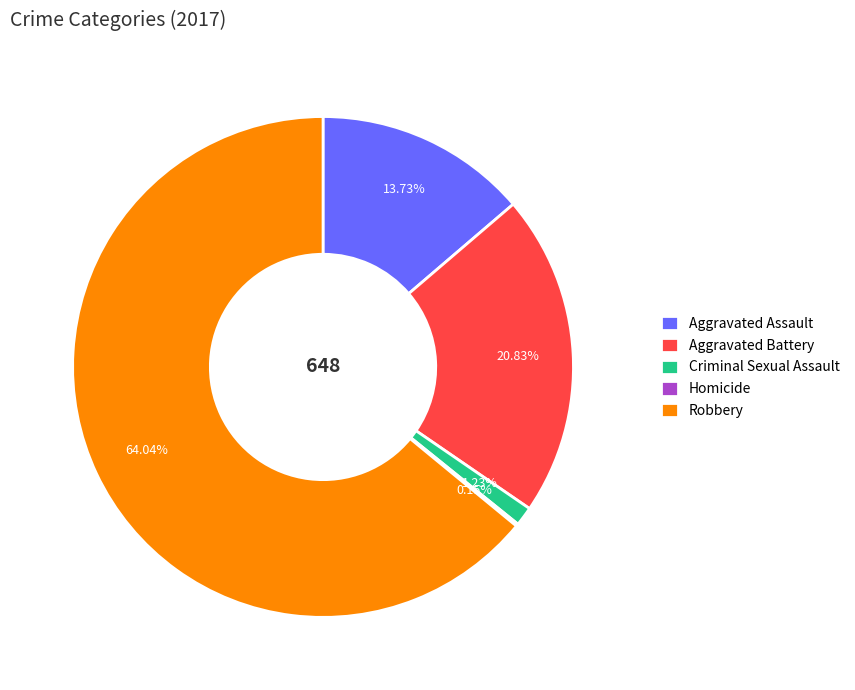

Which category accounts for the majority?

Robbery